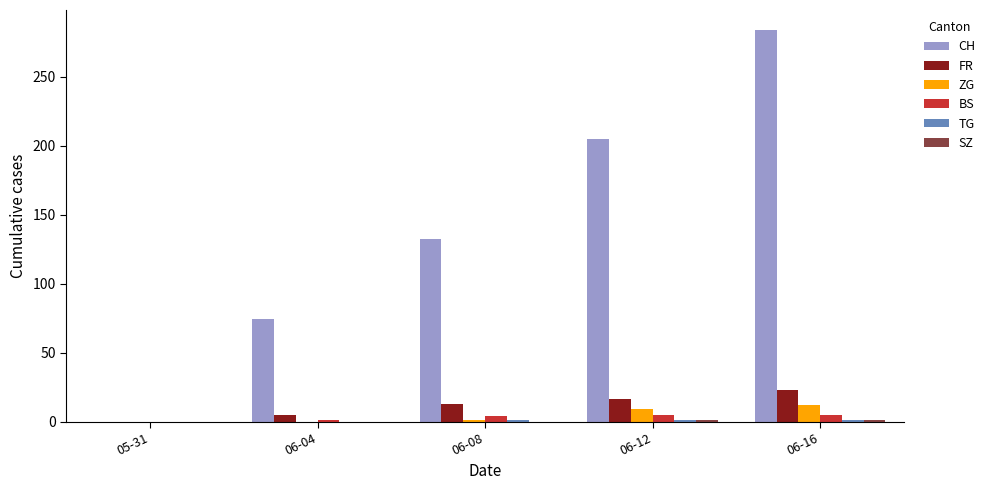

At which category is the sum across all series the highest?

06-16